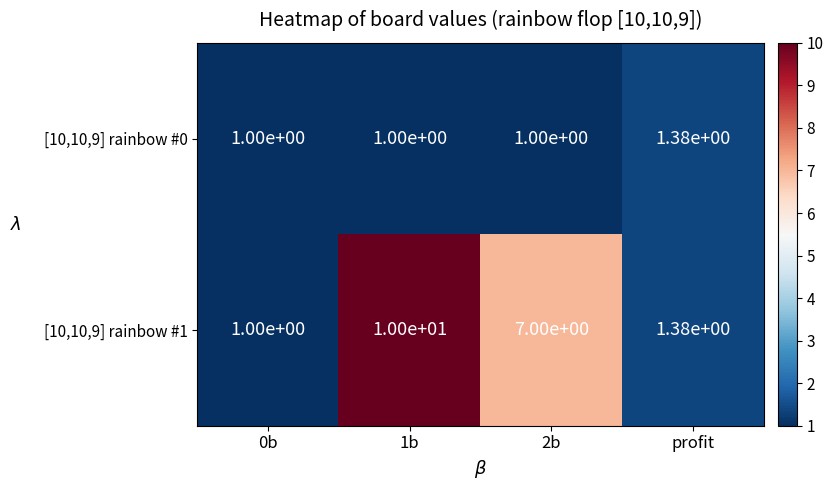

Is it true that [10,10,9] rainbow #0 equals 1.9 at profit?

False